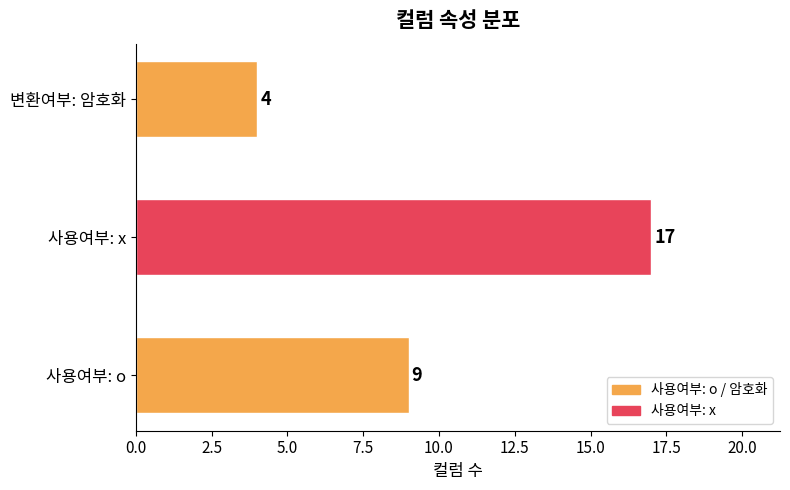

At which category does the chart reach its minimum across all series?

변환여부: 암호화